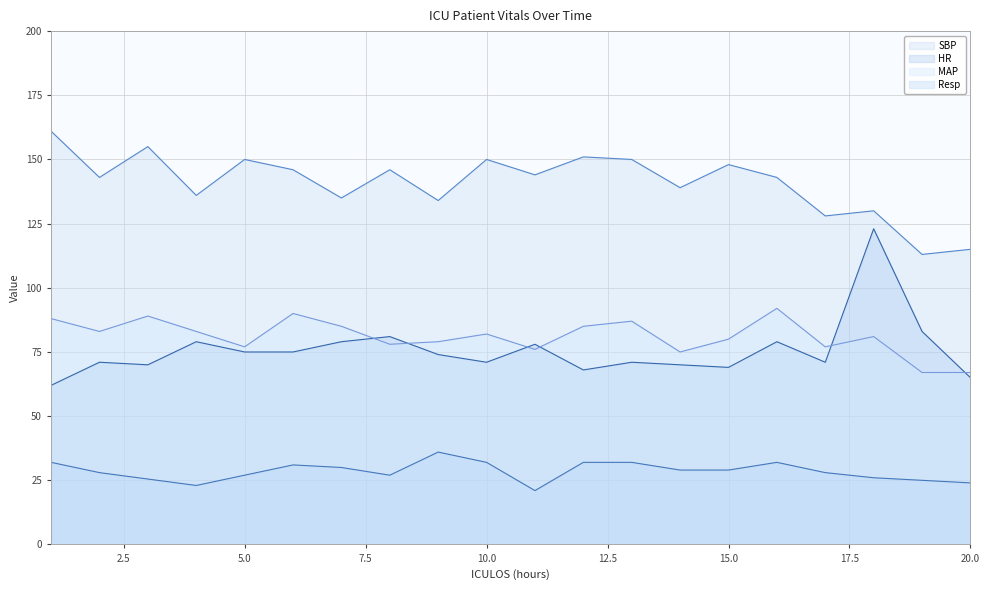

How many times do MAP and HR cross each other?

6